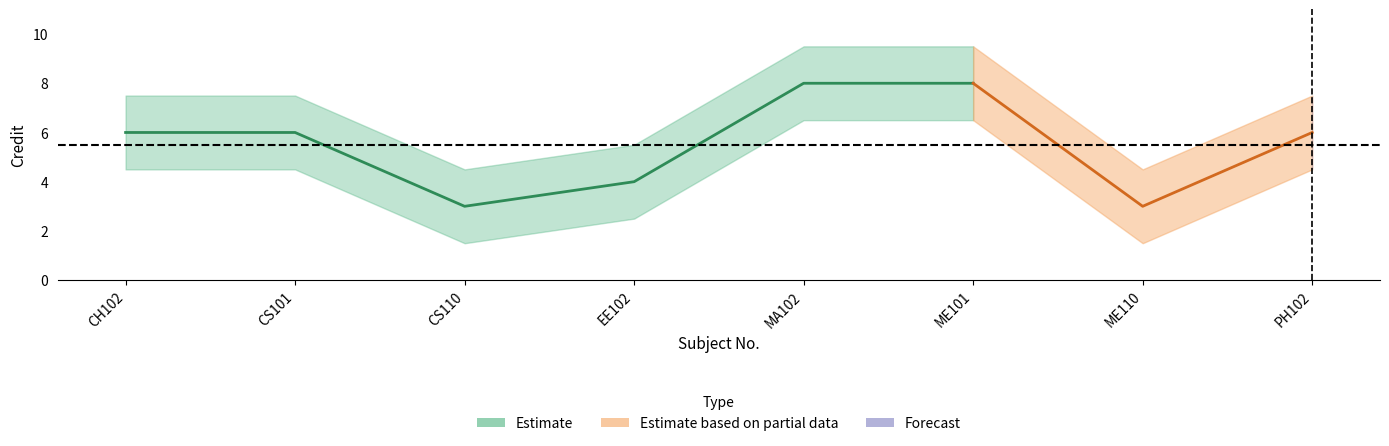

Which has a higher value, CS110 or EE102?

EE102